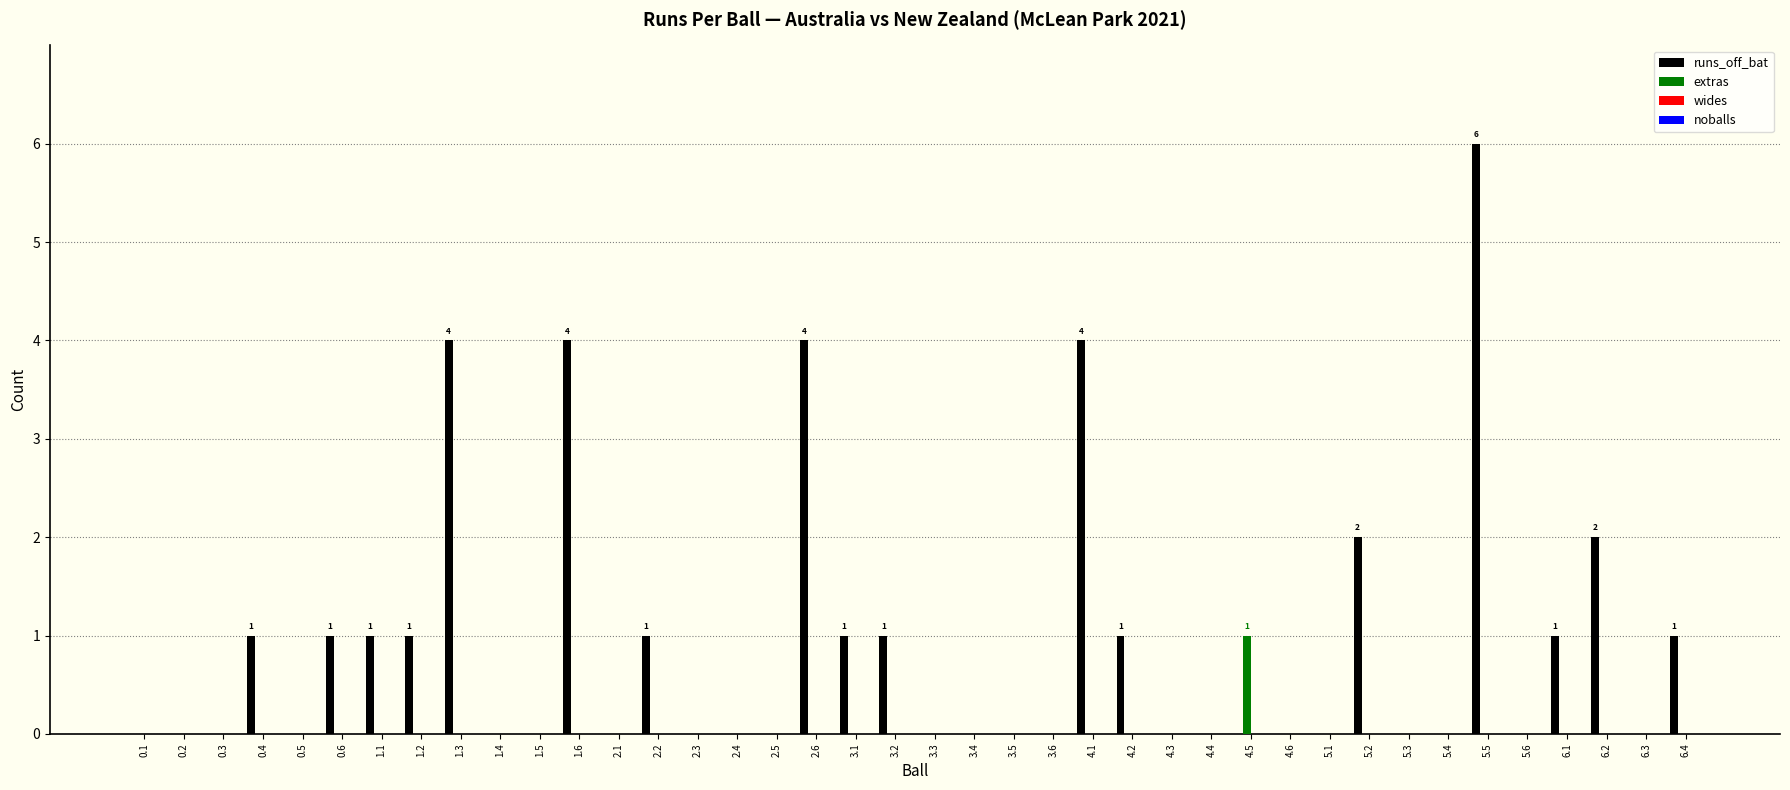

What is the average value of the runs_off_bat series?

1